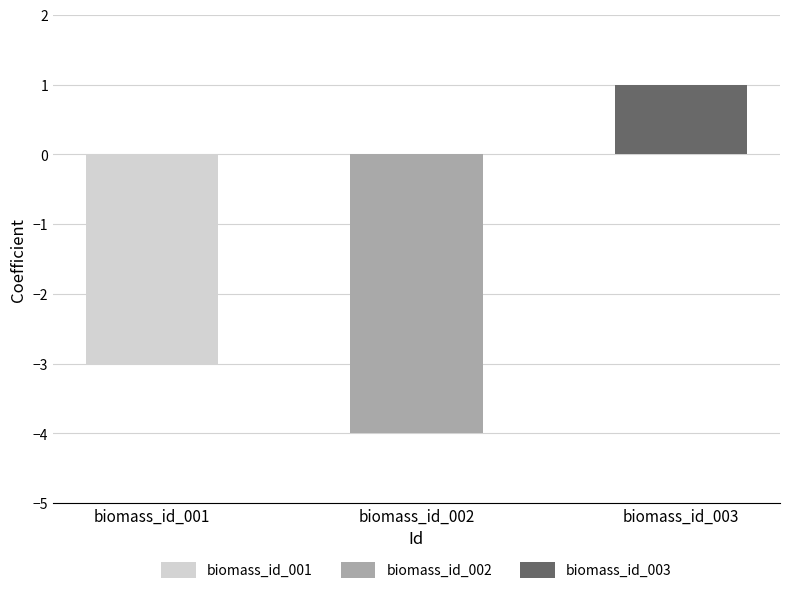

What is the minimum value shown in the chart?

-4